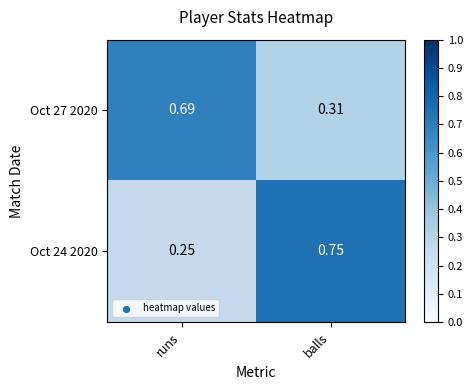

Which category has the lowest value in the Oct 24 2020 series?

runs